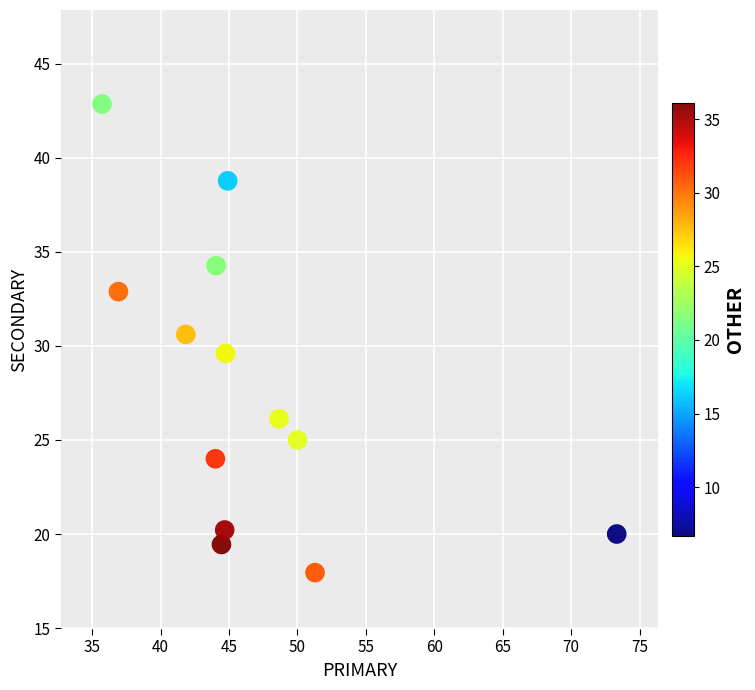

What is the range of X values (max minus min)?

37.6